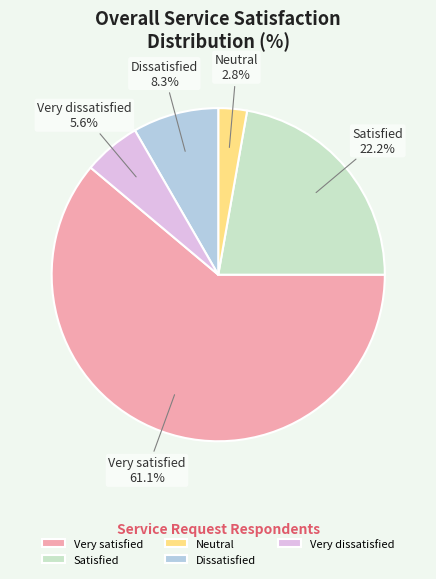

Which category accounts for the majority?

Very satisfied